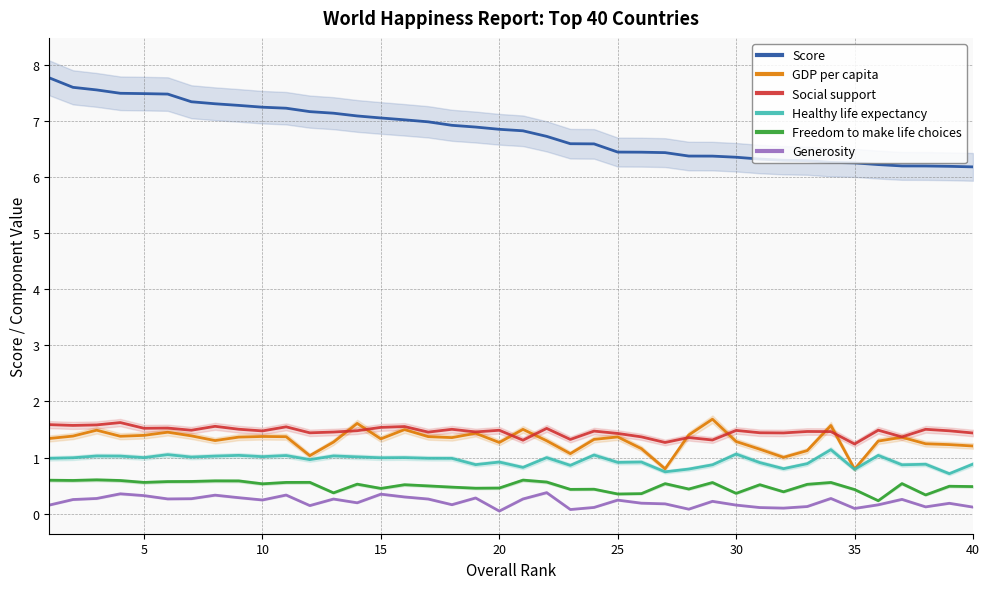

What is the maximum value for Social support?

1.6